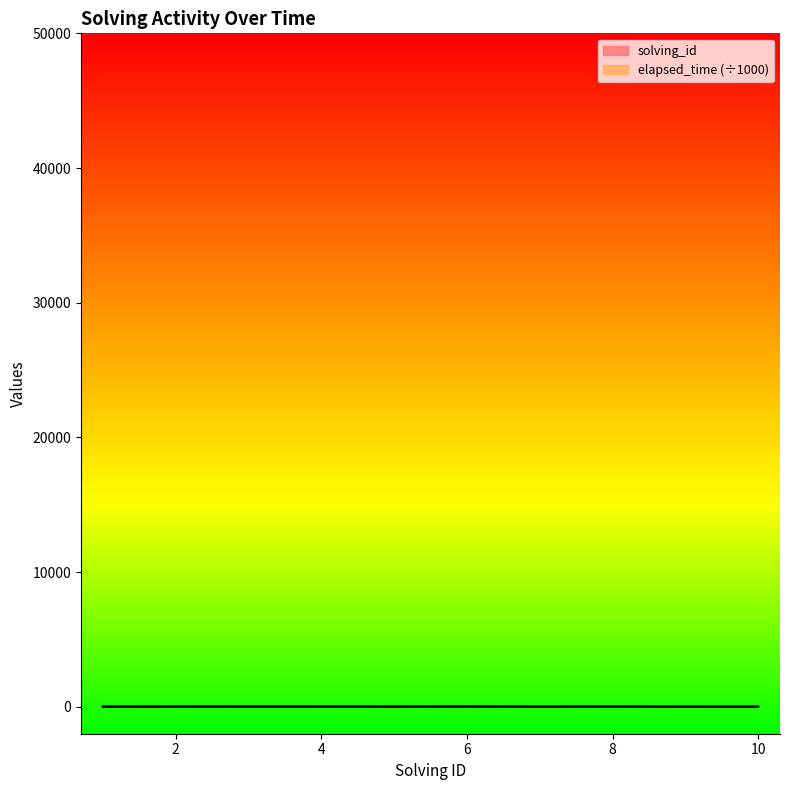

At 4, list the series in order from smallest to largest.

solving_id, elapsed_time